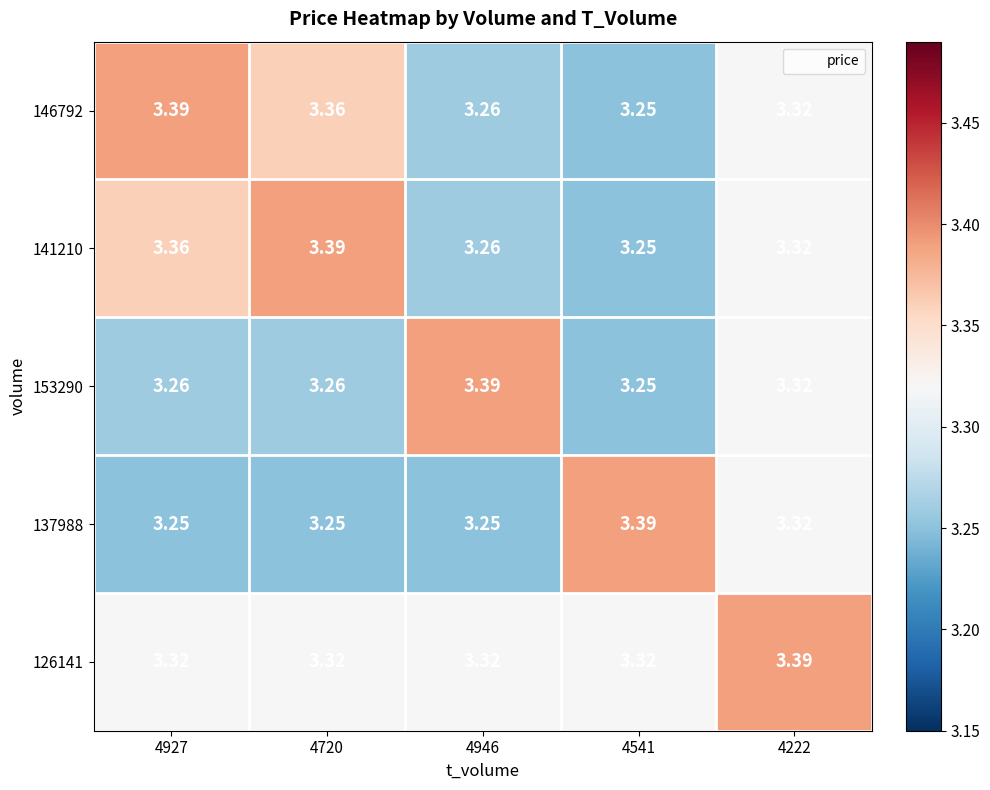

Is the value of 153290 at 4720 greater than the value of 141210 at 4541?

Yes